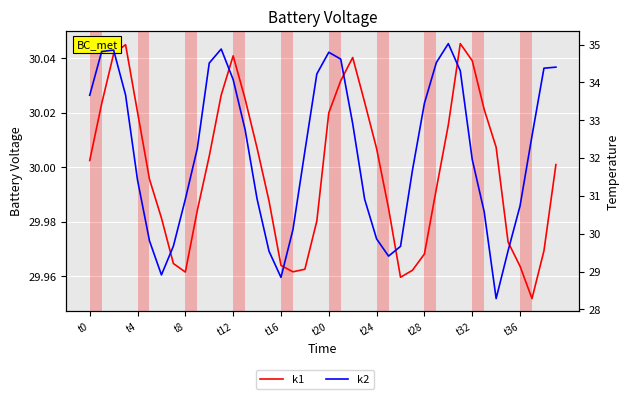

How many times do k1 and k2 cross each other?

8